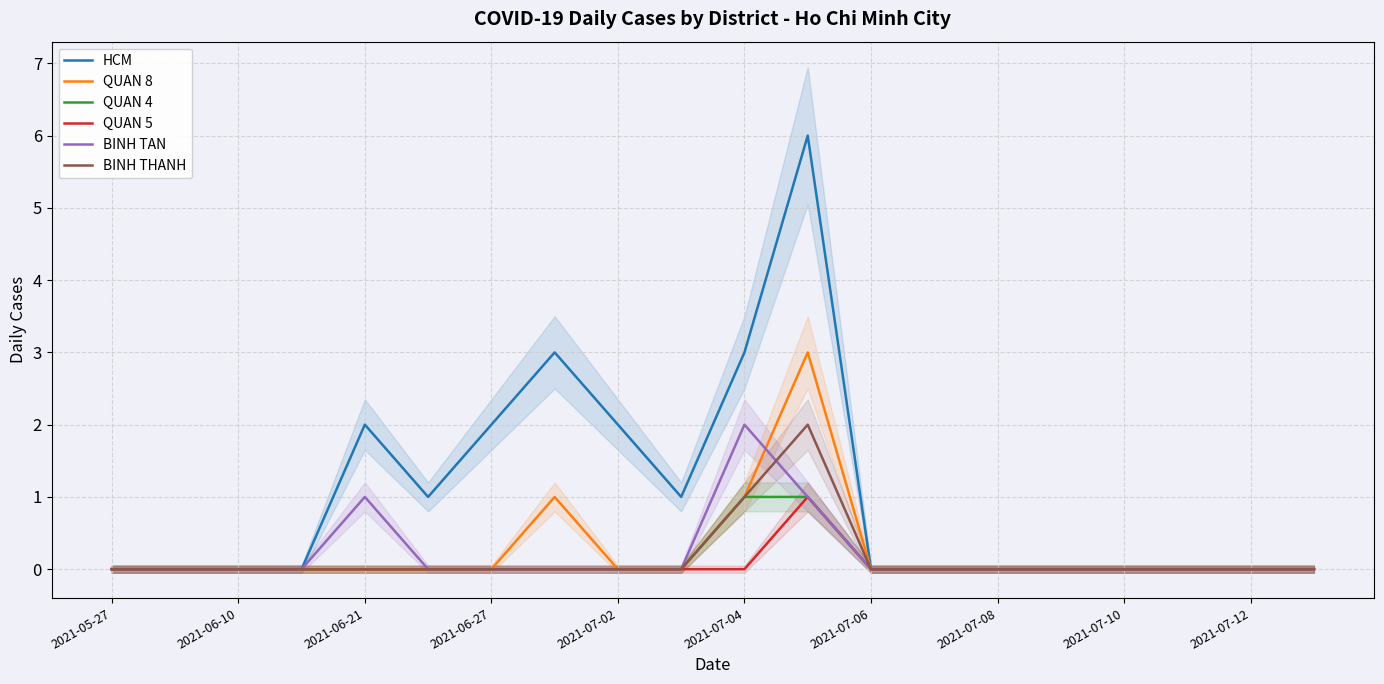

Reading right to left, list all the values displayed in this chart.

HCM: 0	0	0	0	0	0	0	0	6	3	1	2	3	2	1	2	0	0	0	0
QUAN 8: 0	0	0	0	0	0	0	0	3	1	0	0	1	0	0	0	0	0	0	0
QUAN 4: 0	0	0	0	0	0	0	0	1	1	0	0	0	0	0	0	0	0	0	0
QUAN 5: 0	0	0	0	0	0	0	0	1	0	0	0	0	0	0	0	0	0	0	0
BINH TAN: 0	0	0	0	0	0	0	0	1	2	0	0	0	0	0	1	0	0	0	0
BINH THANH: 0	0	0	0	0	0	0	0	2	1	0	0	0	0	0	0	0	0	0	0